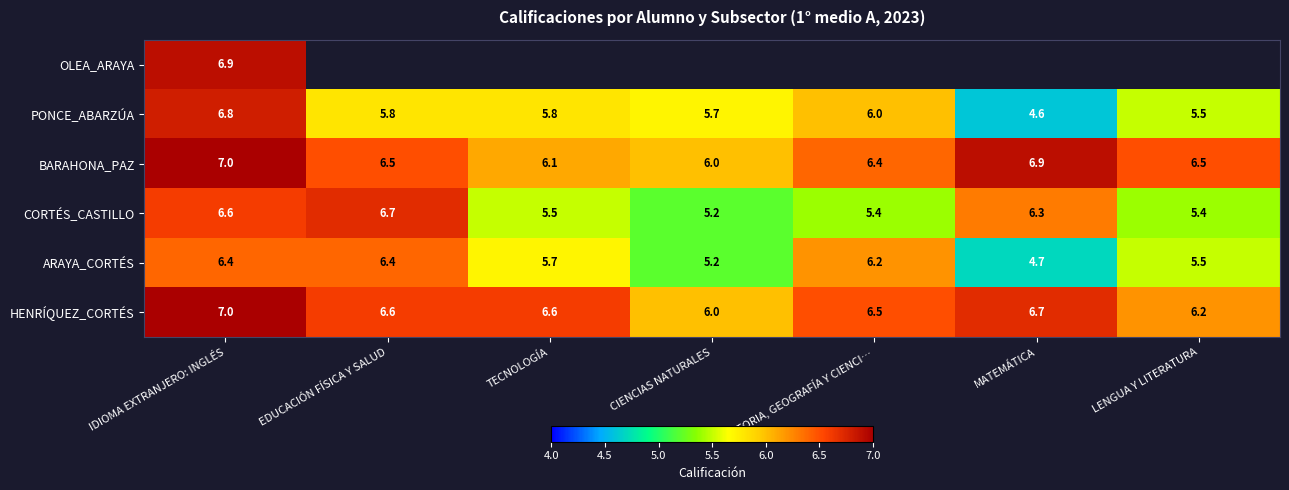

The HENRÍQUEZ_CORTÉS series shows 4.5 at EDUCACIÓN FÍSICA Y SALUD. True or false?

False